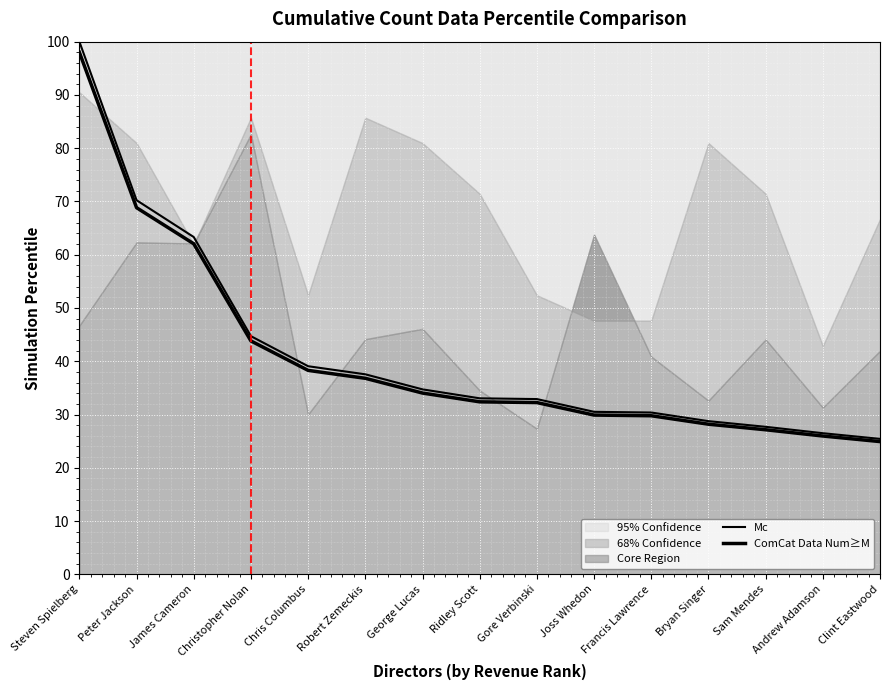

Reading right to left, transcribe all the data shown in this chart.

Mc: Clint Eastwood=25.4	Andrew Adamson=26.5	Sam Mendes=27.7	Bryan Singer=28.8	Francis Lawrence=30.4	Joss Whedon=30.5	Gore Verbinski=32.9	Ridley Scott=33.0	George Lucas=34.7	Robert Zemeckis=37.6	Chris Columbus=39.1	Christopher Nolan=44.7	James Cameron=63.3	Peter Jackson=70.2	Steven Spielberg=100.0
ComCat Data Num≥M: Clint Eastwood=24.9	Andrew Adamson=26.0	Sam Mendes=27.1	Bryan Singer=28.2	Francis Lawrence=29.8	Joss Whedon=29.9	Gore Verbinski=32.2	Ridley Scott=32.4	George Lucas=34.0	Robert Zemeckis=36.8	Chris Columbus=38.3	Christopher Nolan=43.8	James Cameron=62.1	Peter Jackson=68.8	Steven Spielberg=98.0